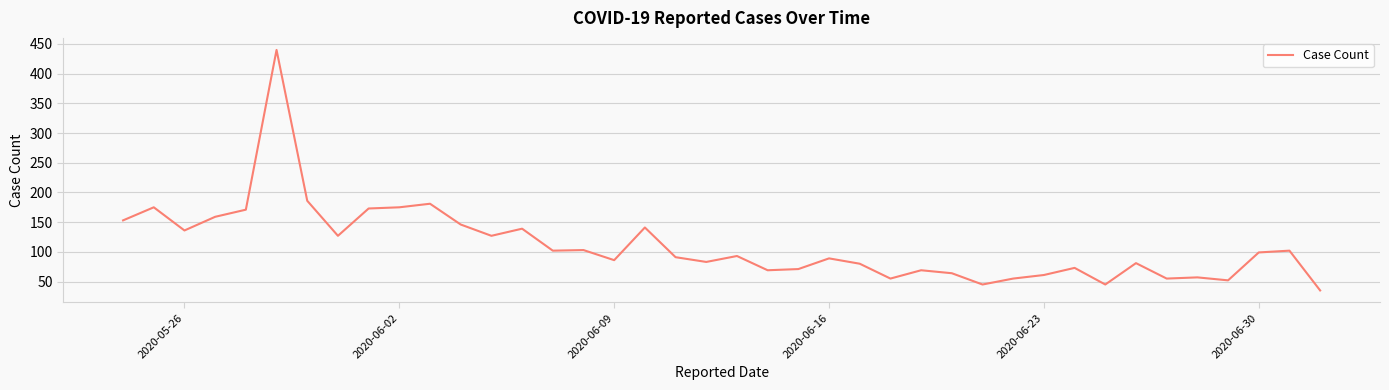

How many lines are shown in the chart?

1